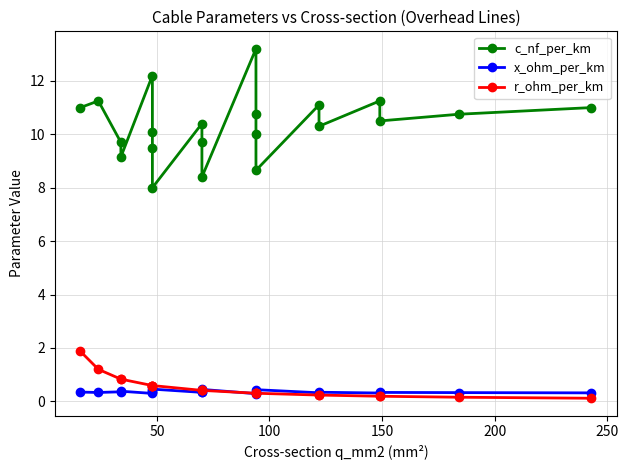

What is the value of the c_nf_per_km point at the 21st from the left?

11.0